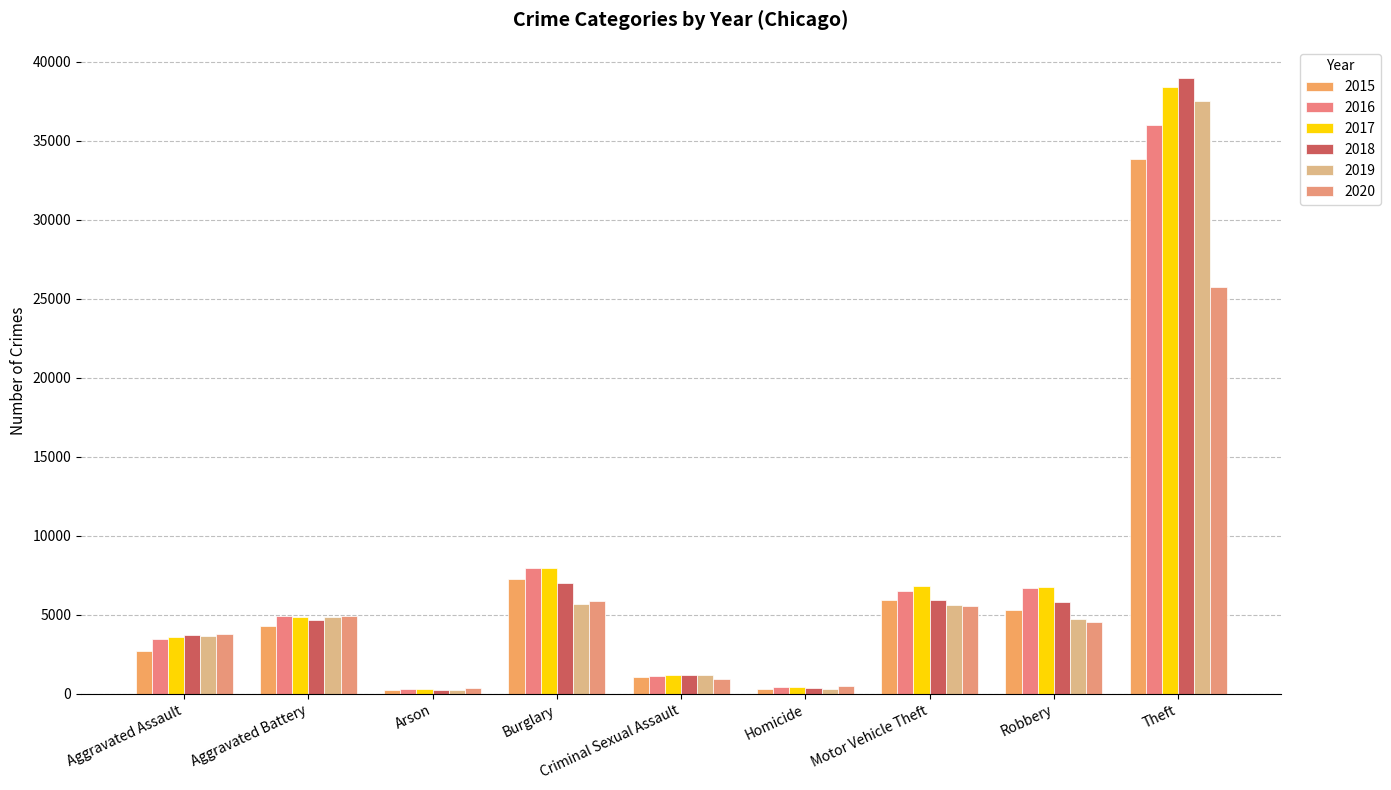

Between Burglary and Criminal Sexual Assault, which series saw the biggest shift?

2016